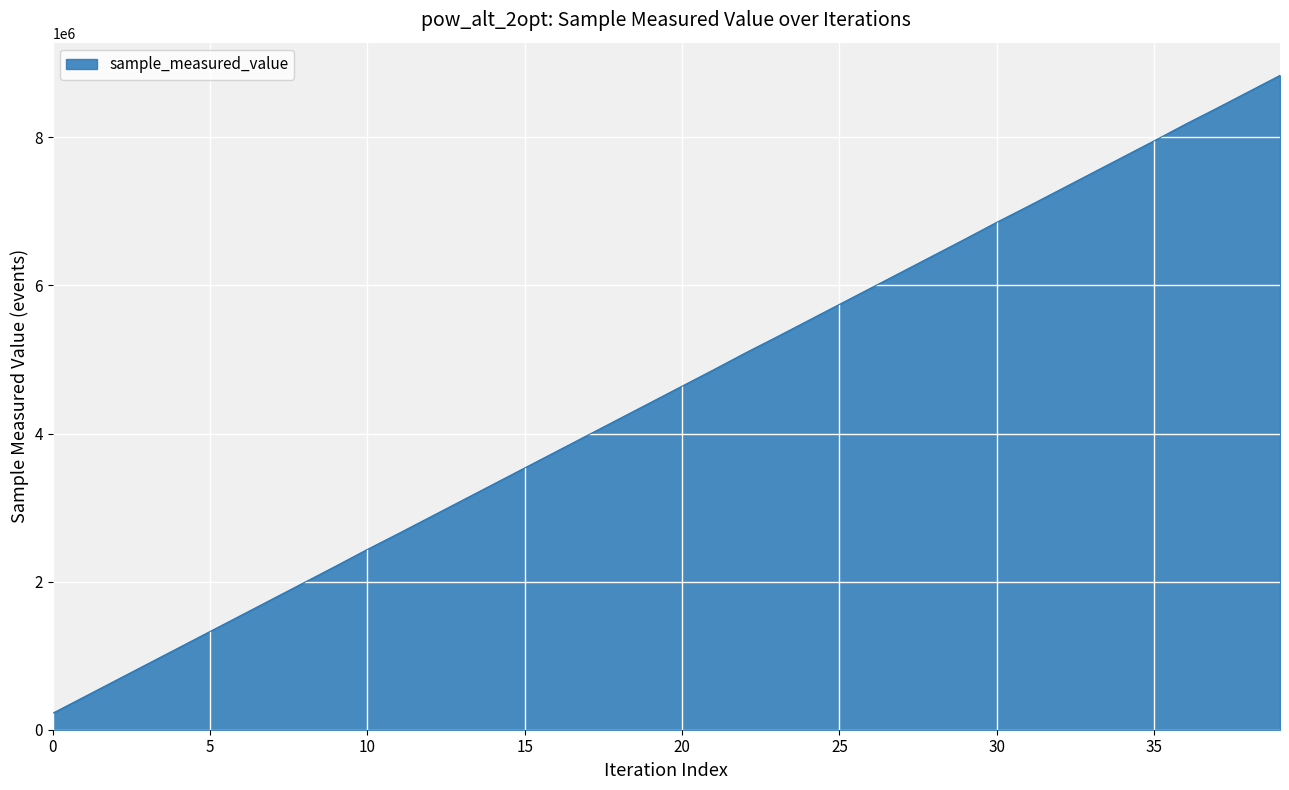

What is the smallest value displayed?

221965